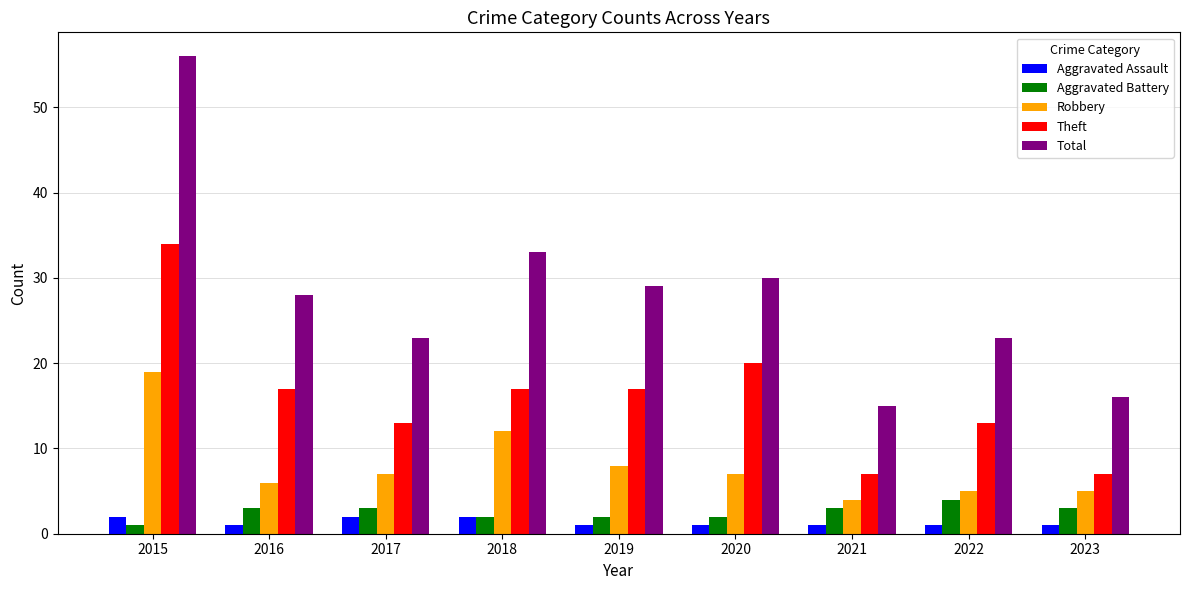

How many groups of bars are there?

9